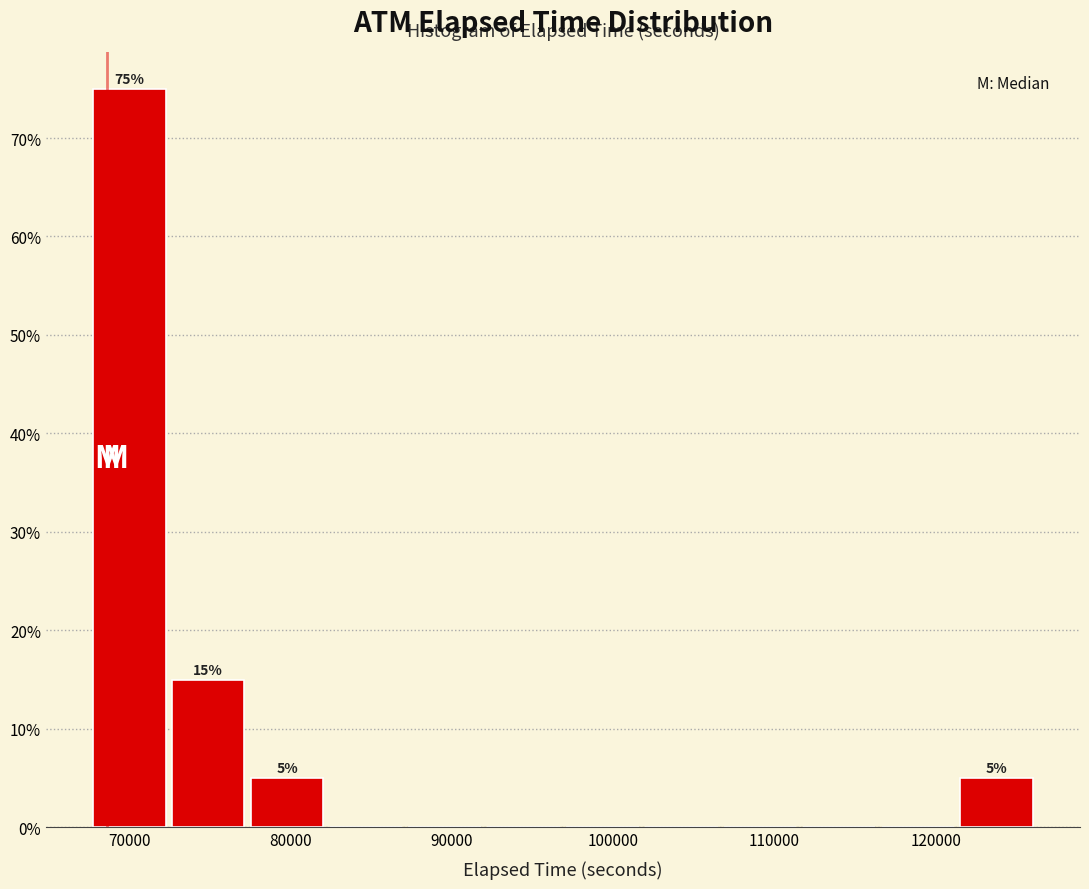

Which range on the x-axis has the tallest bar?

68000 to 72000